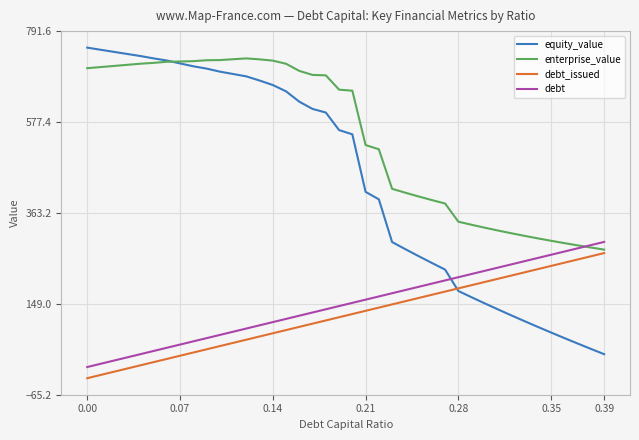

Which series has the largest range (max minus min)?

equity_value